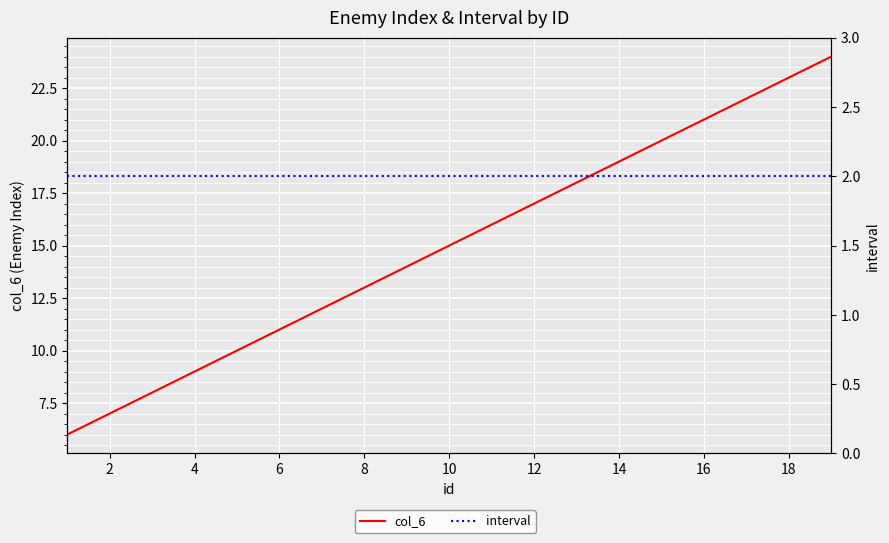

Is the value of interval at 16 greater than the value of col_6 at 14?

No